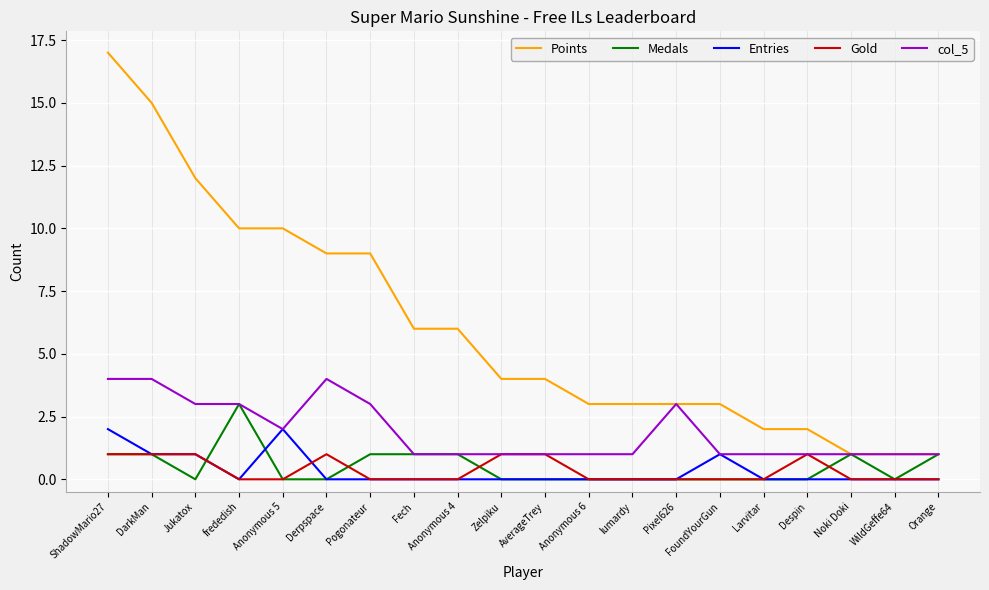

What is the total value across all series at Pixel626?

6